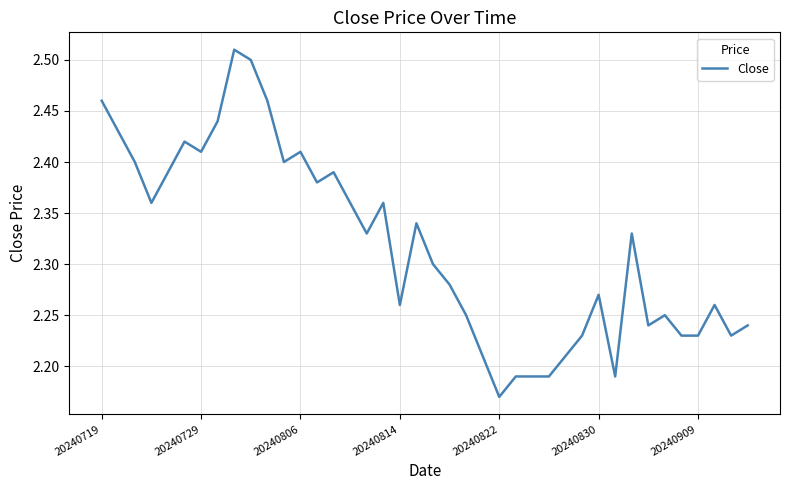

How many lines are shown in the chart?

1